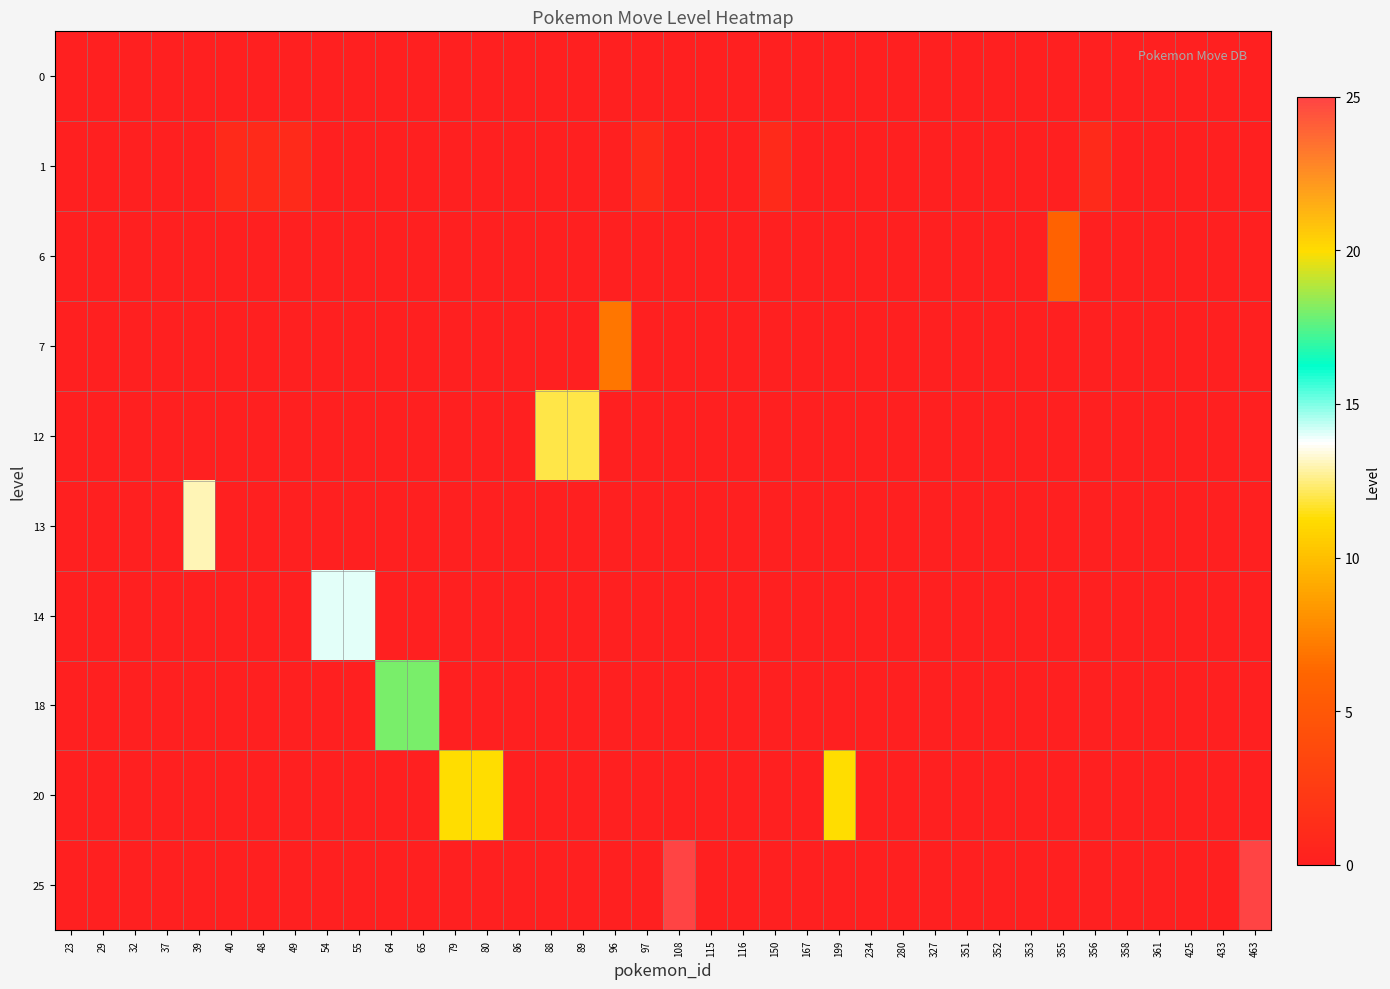

Which series has the largest total across all categories?

20